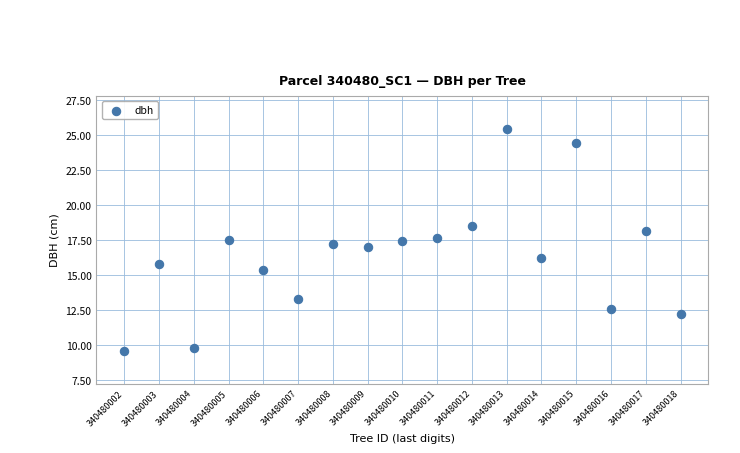

What is the range of X values (max minus min)?

16.0